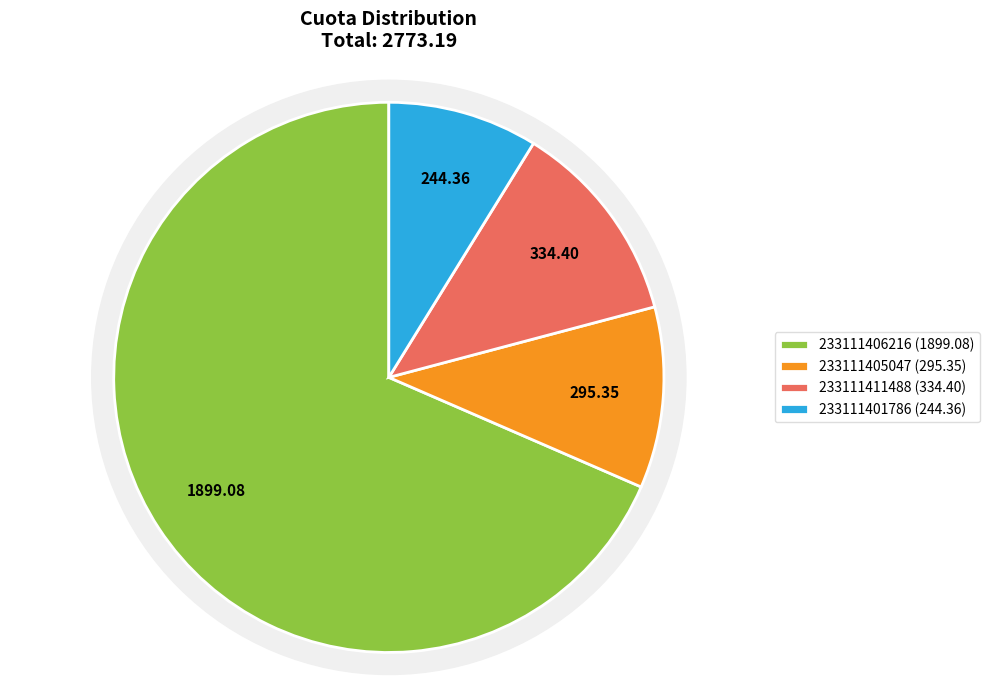

To the nearest percent, what is the difference between the largest and smallest slice percentages?

60%